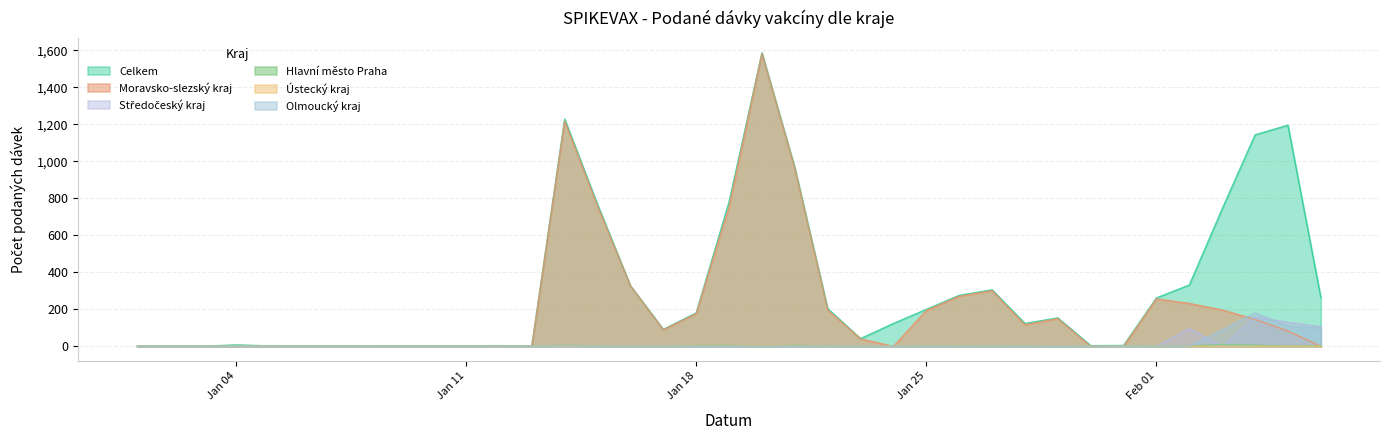

True or false: Celkem has a value of 306 at 27.01.2021.

True